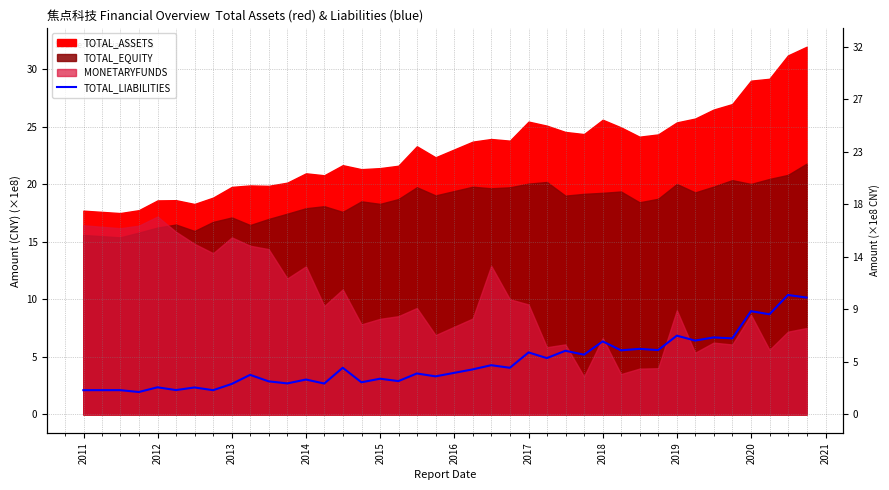

What is the average value?

4.6